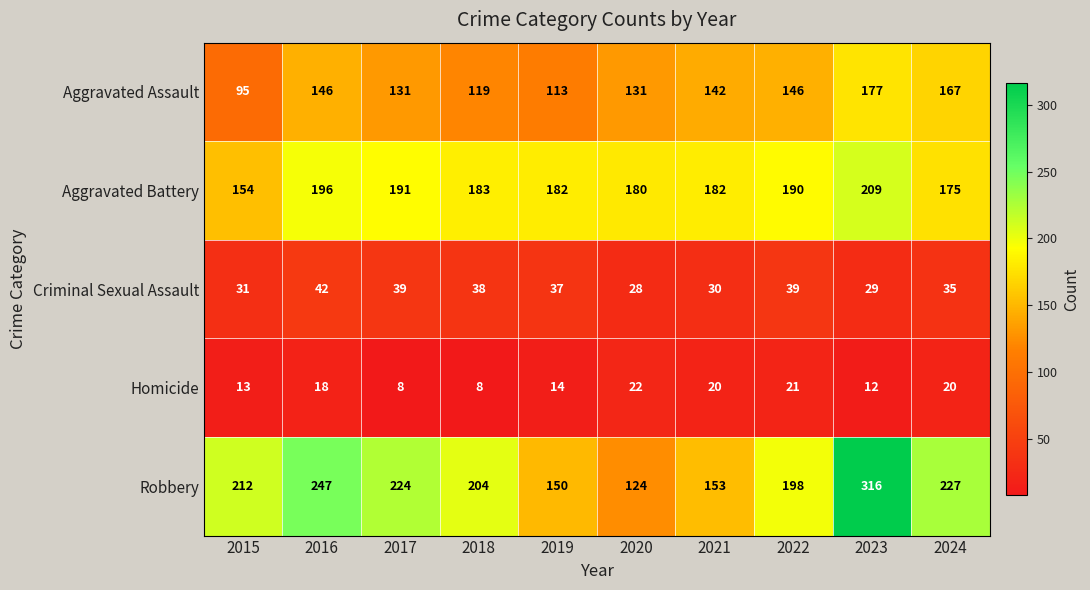

What is the difference between the maximum and minimum values in the Robbery series?

192